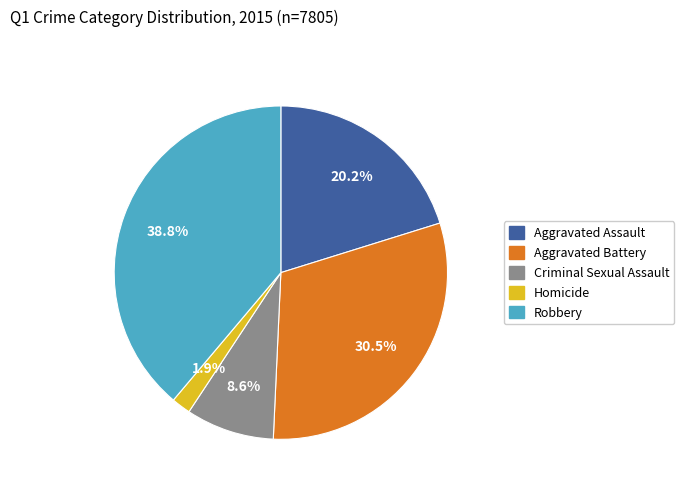

To the nearest percent, what is the difference between the largest and smallest slice percentages?

37%